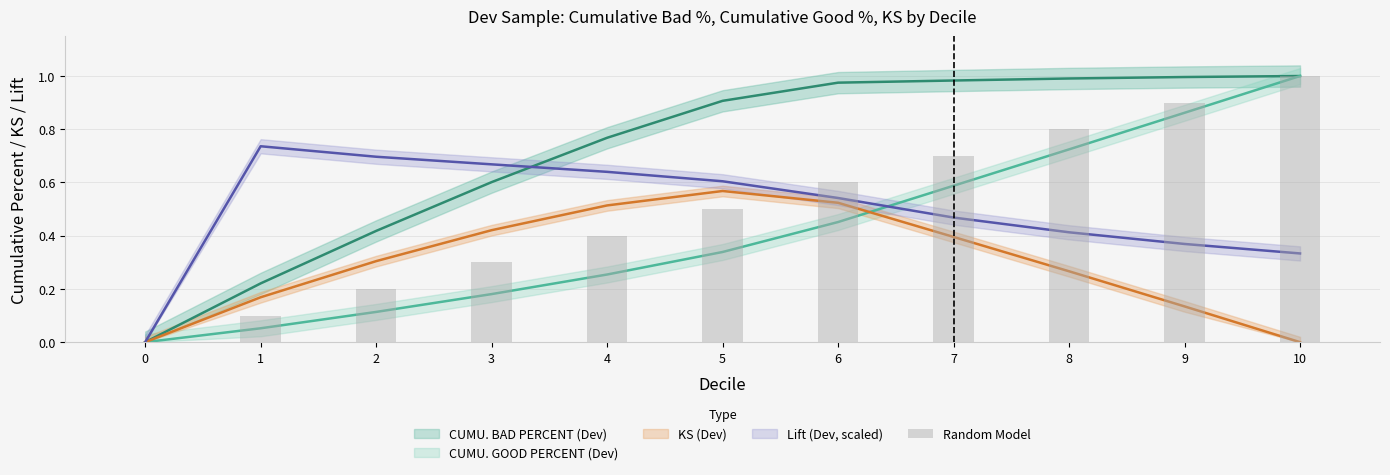

The chart shows a value of 0.8 at 8. True or false?

True